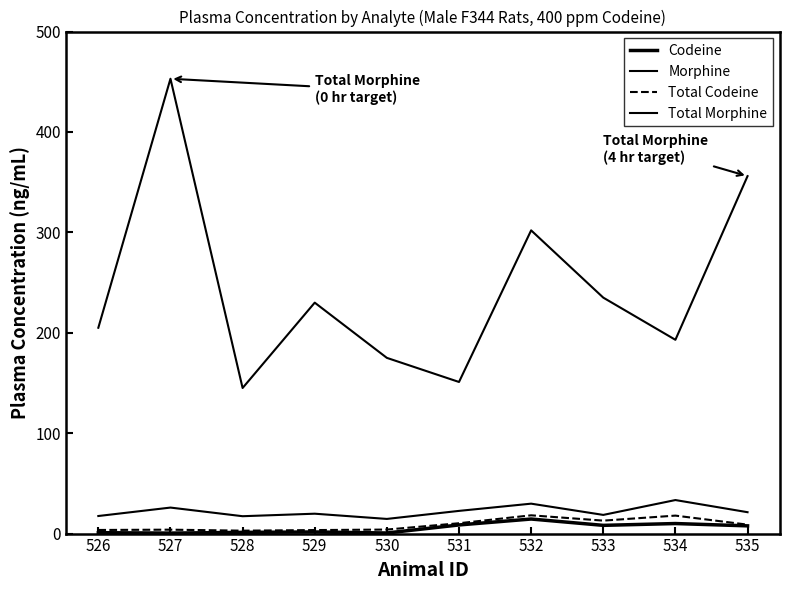

The Total Morphine series shows 102.4 at 533. True or false?

False